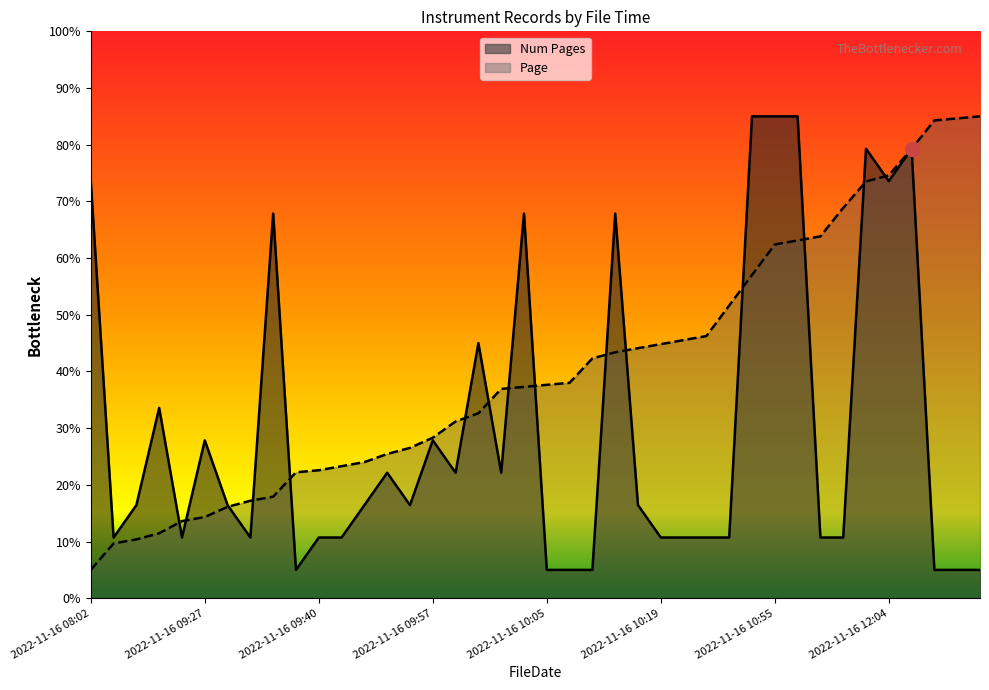

Is it true that Page equals 11.5 at 2022-11-16 08:47?

True